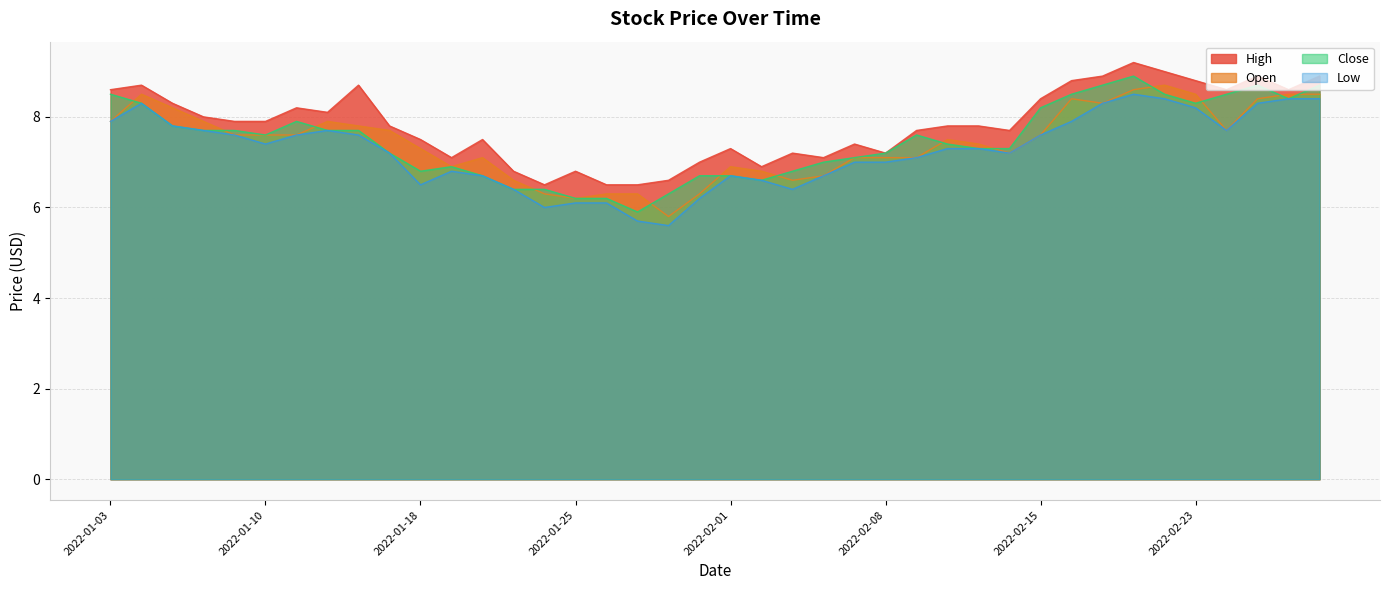

Which series has the largest total across all categories?

High